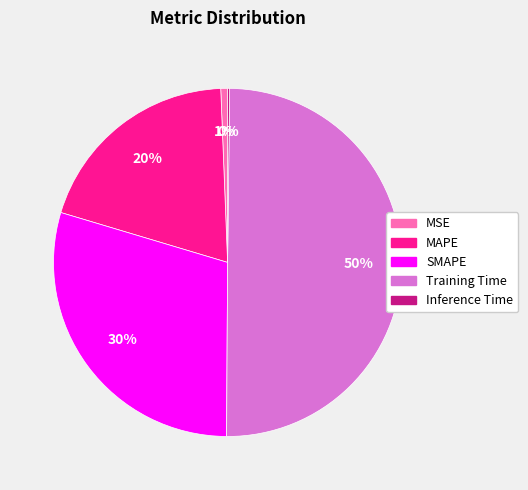

Is it true that MSE is 11% of the pie?

False